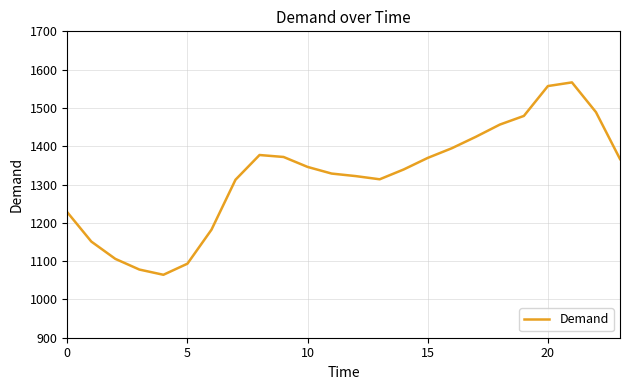

What is the greatest value displayed?

1566.7